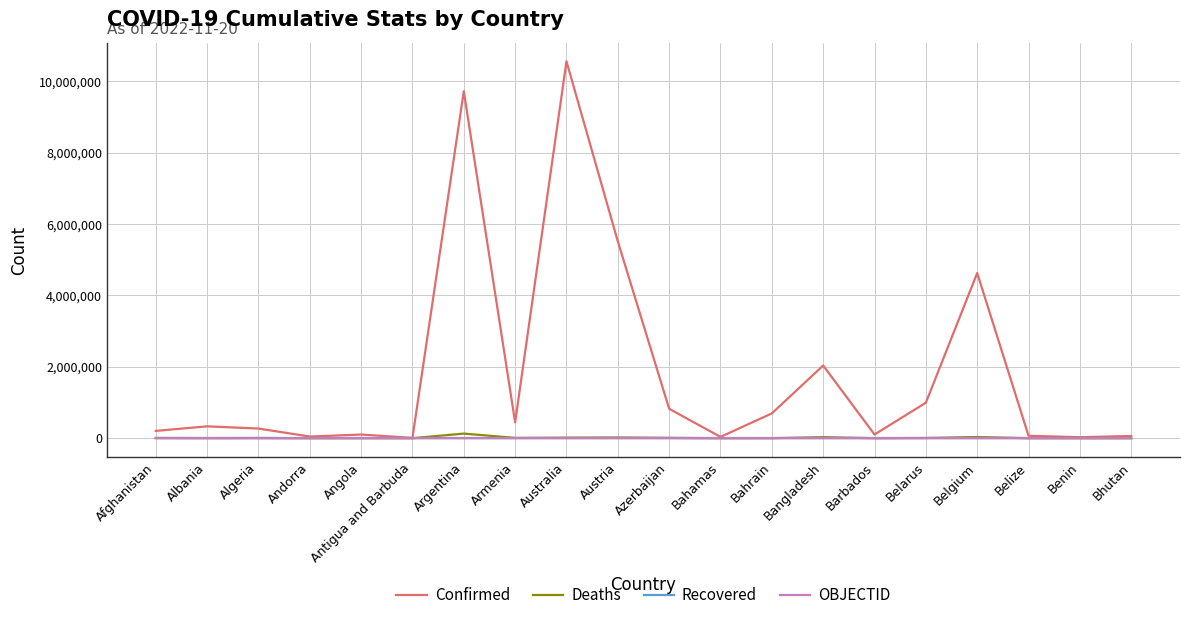

What is the greatest value displayed?

10557719